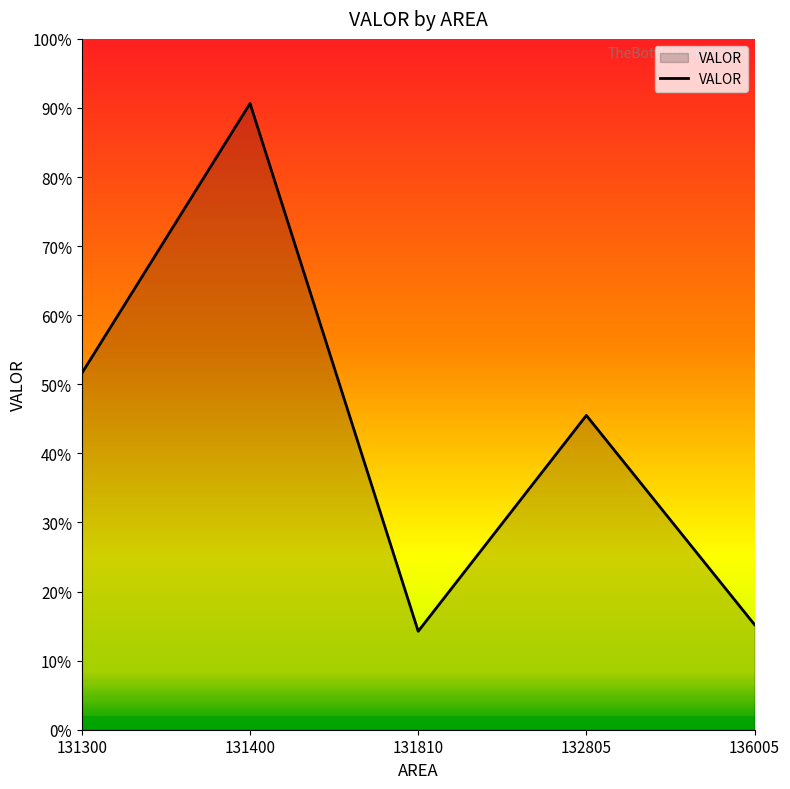

Does the chart have visible grid lines?

No